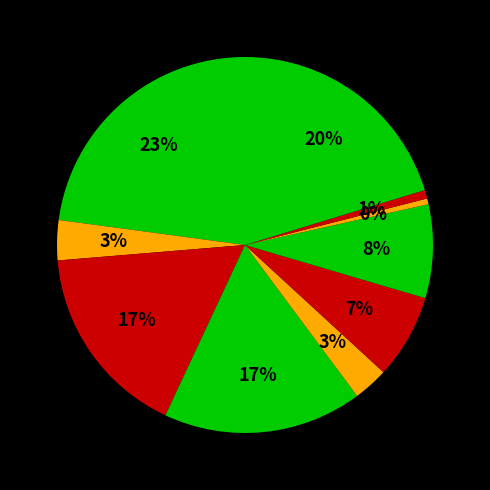

How many segments does this pie chart have?

10